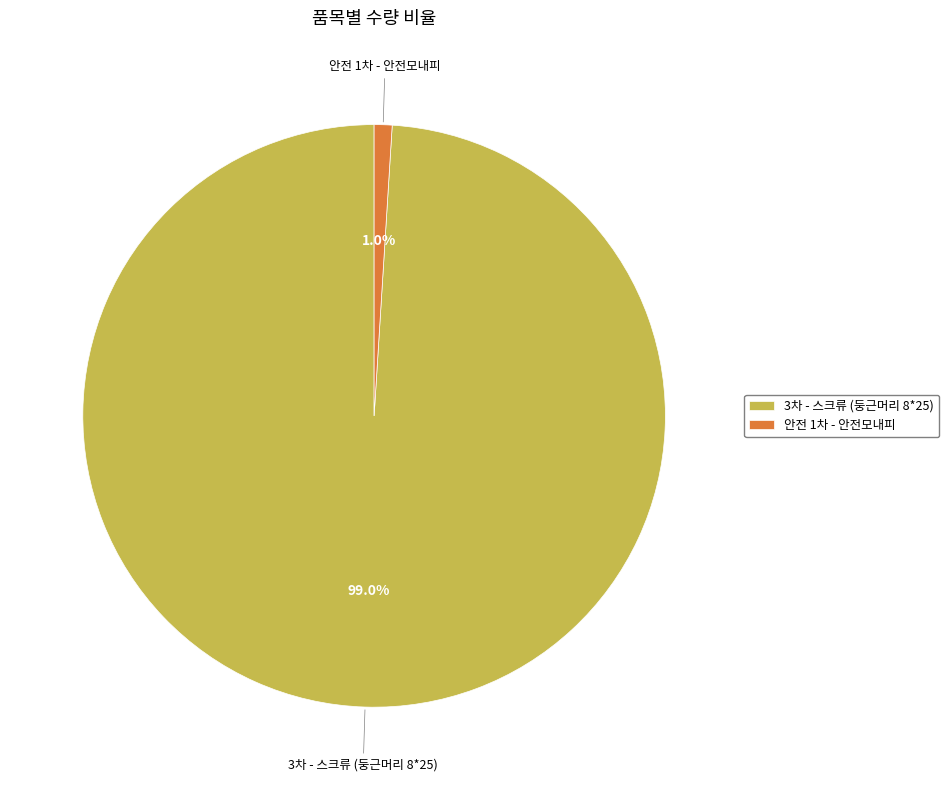

How much of the chart is everything except 3차 - 스크류 (둥근머리 8*25)?

1.0%